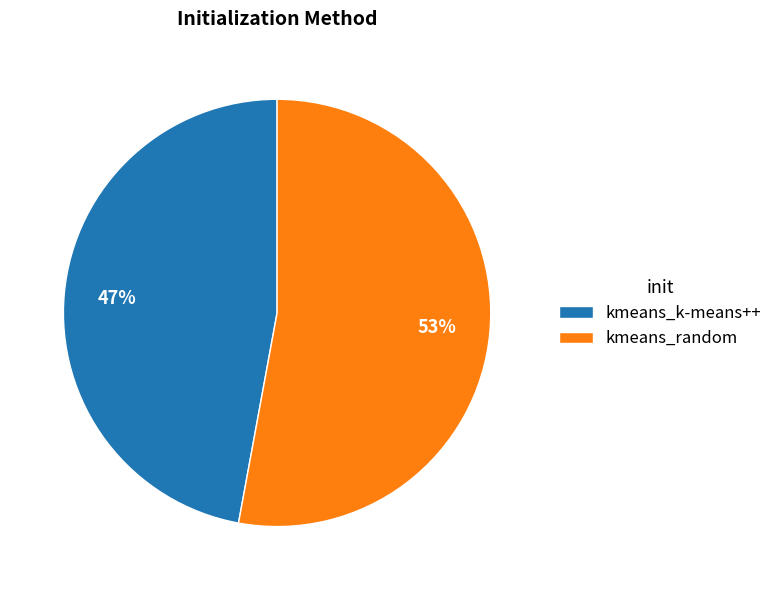

Does kmeans_random represent more than half of the total?

Yes